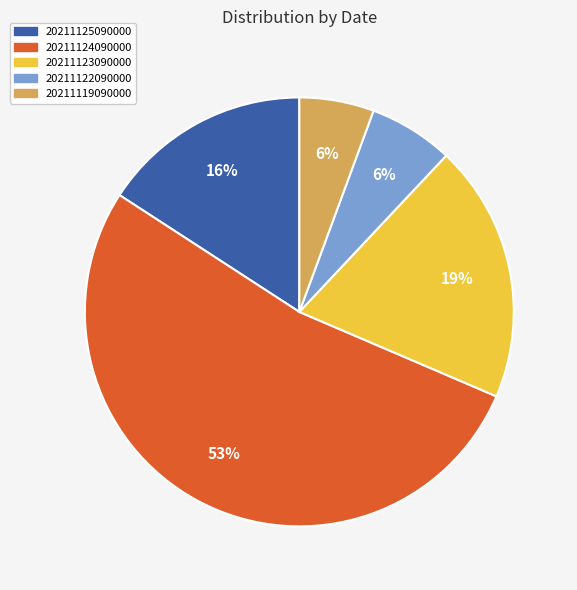

Does any single category account for the majority?

Yes